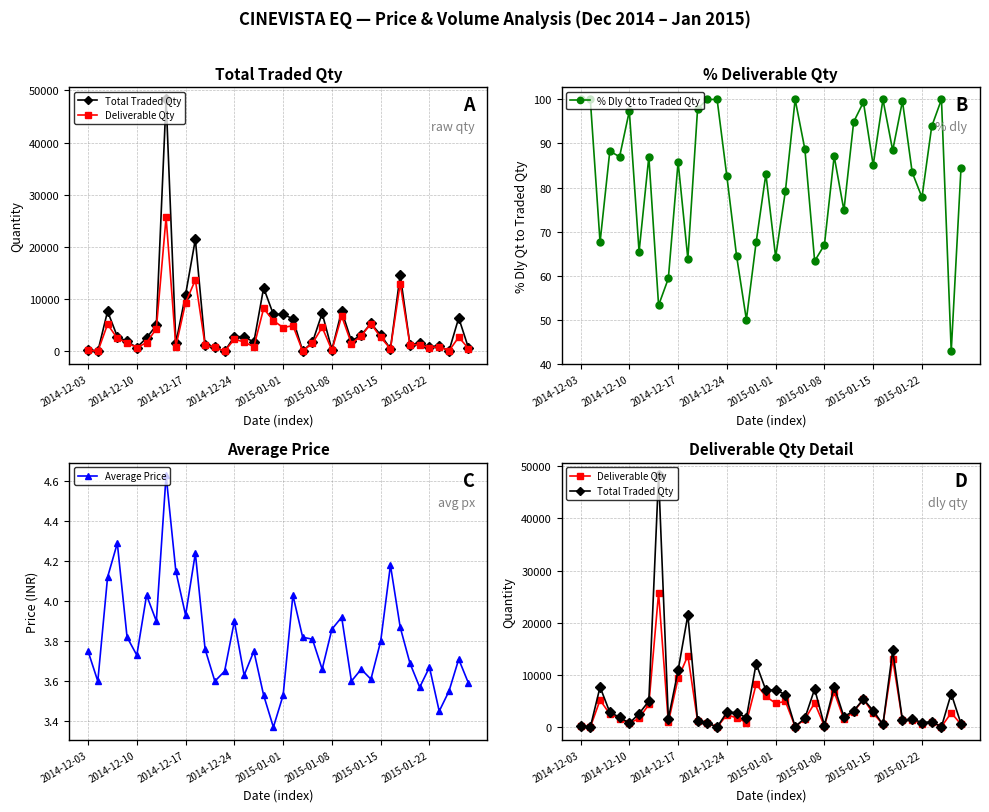

In % Dly Qt to Traded Qty, how many points are lower than both neighbors (excluding endpoints)?

13